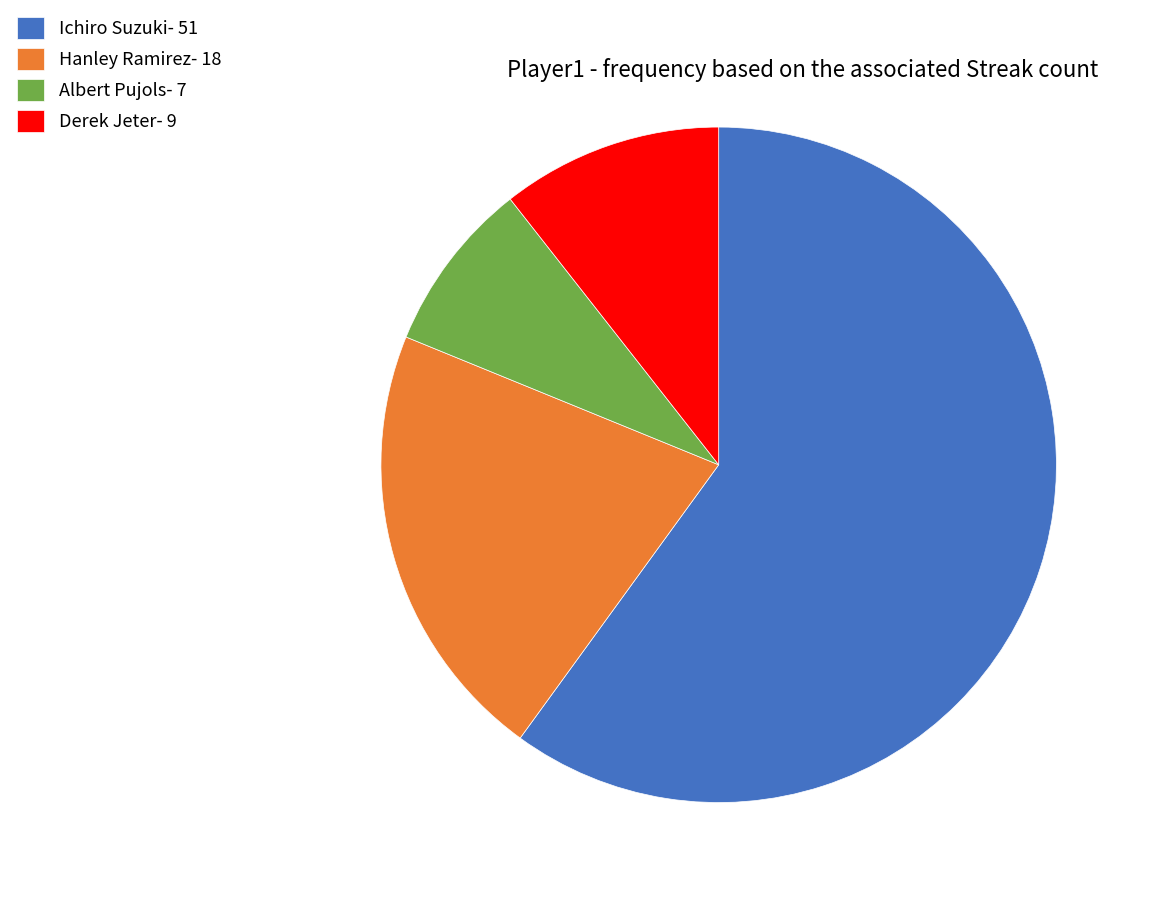

Count the number of slices in the pie.

4